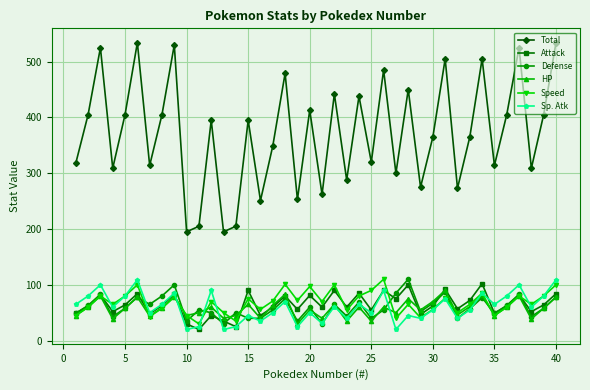

Which series has the widest spread of values?

Total